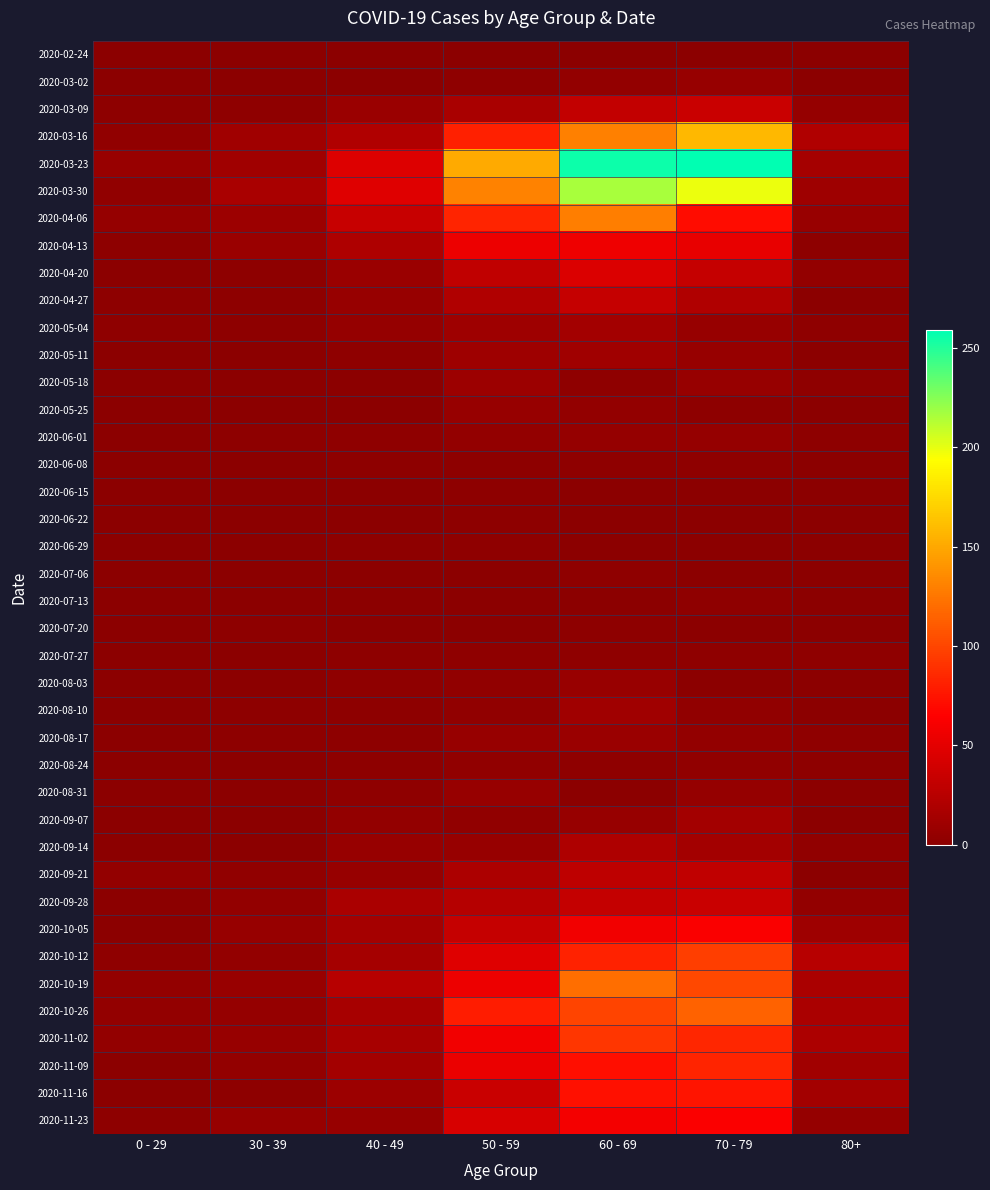

What is the greatest value displayed?

259